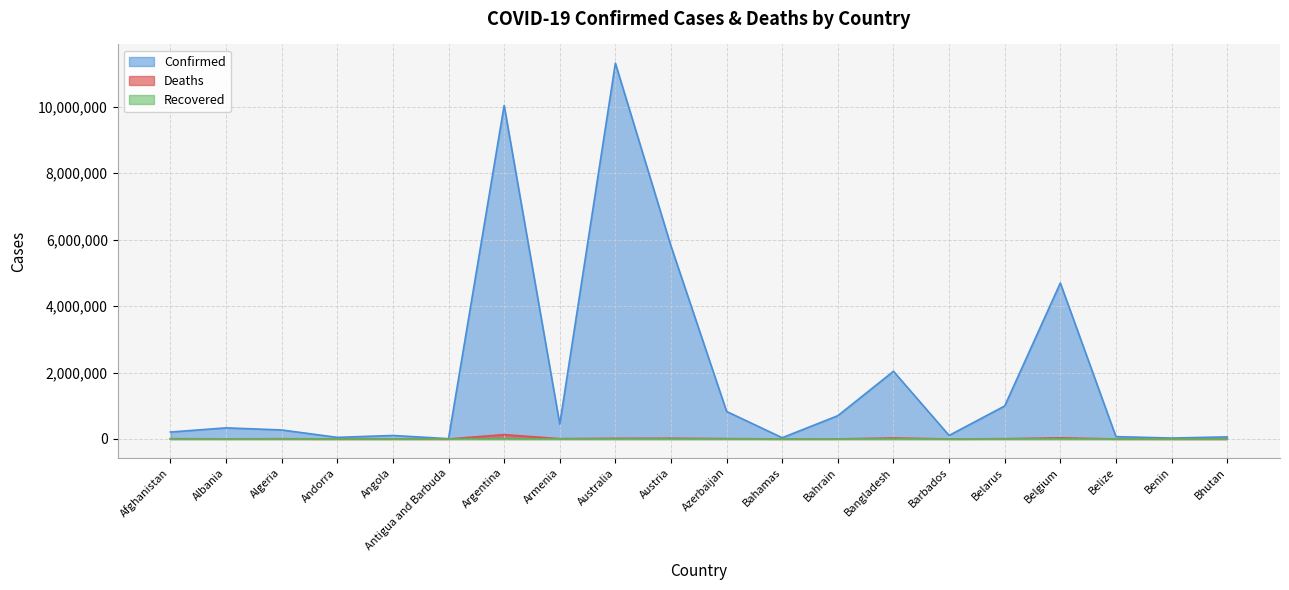

Which series has the largest total across all categories?

Confirmed